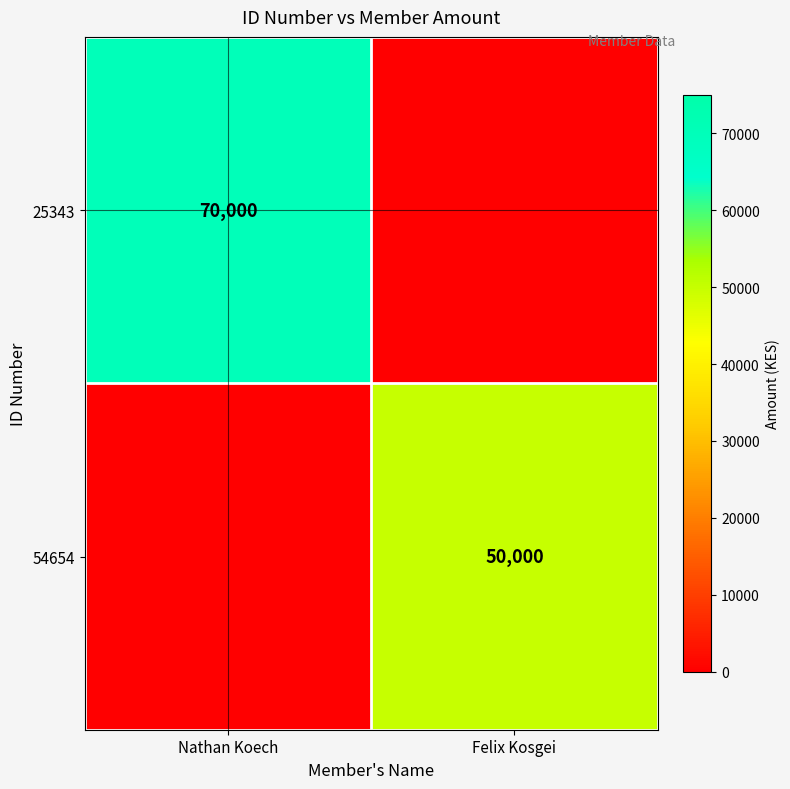

True or false: 54654 has a value of 50000 at Felix Kosgei.

True